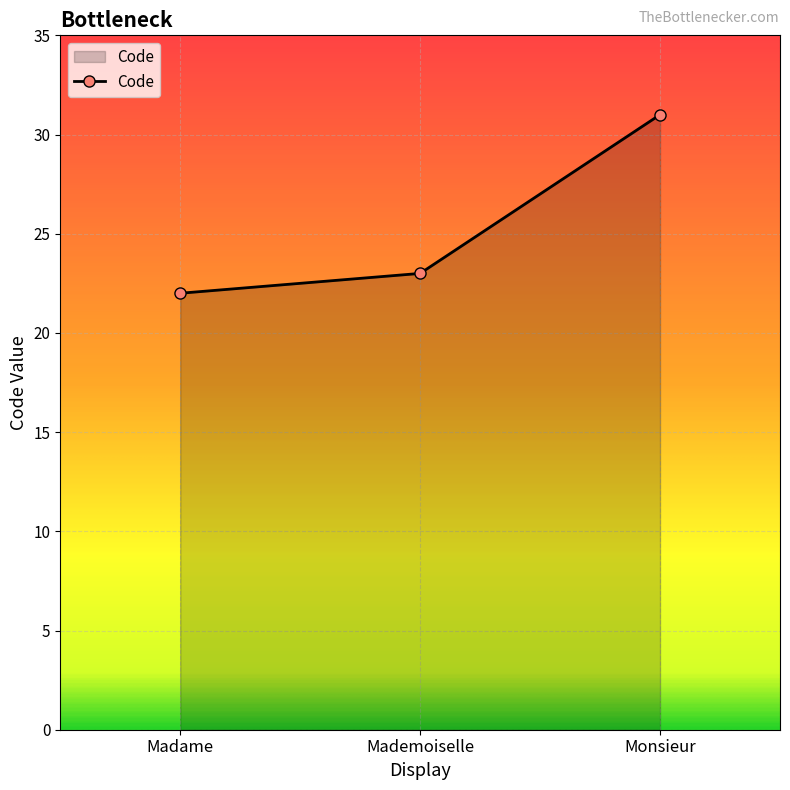

Rank the categories by value from lowest to highest.

Madame, Mademoiselle, Monsieur